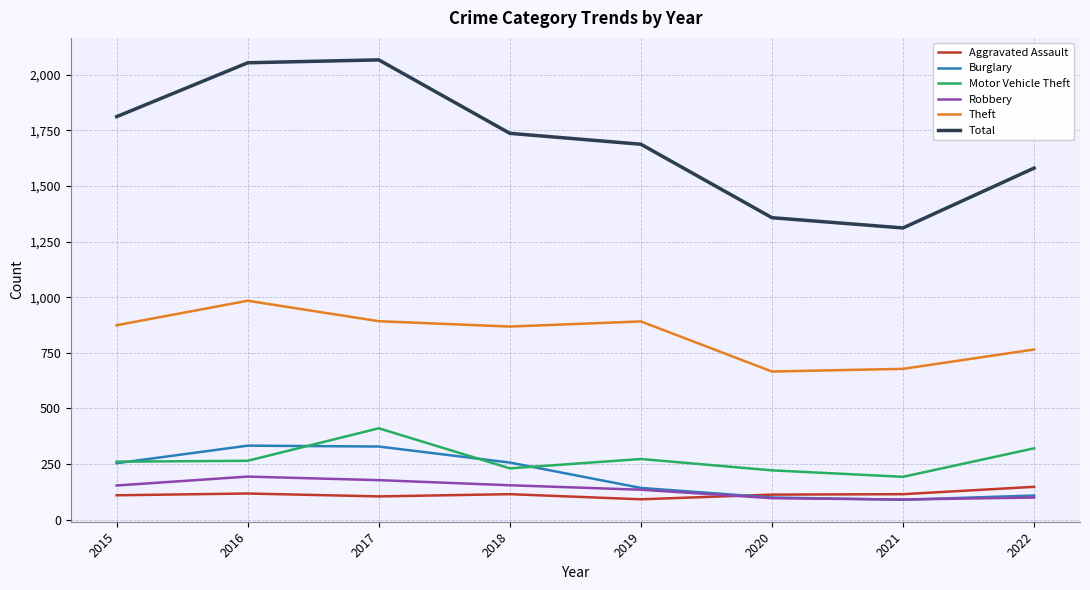

What is the total value across all series at 2021?

2478